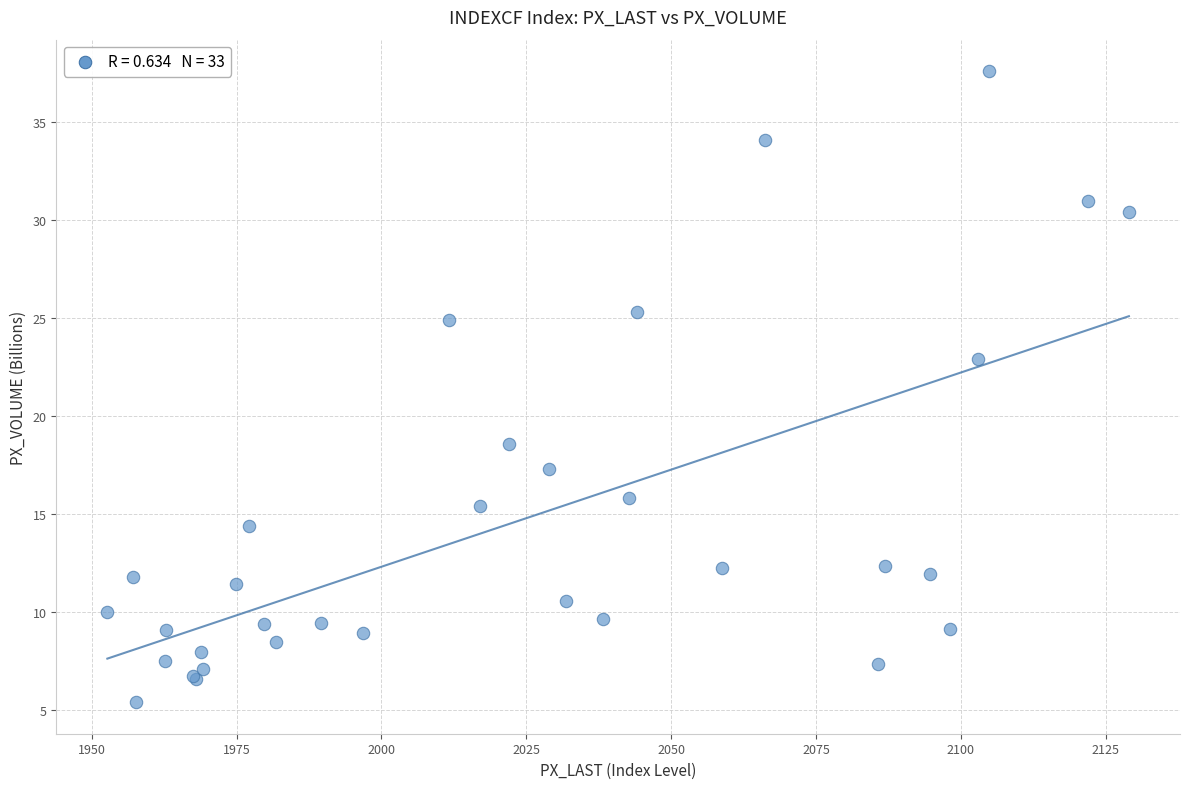

What Y value in the scatter plot is closest to 21?

22.9